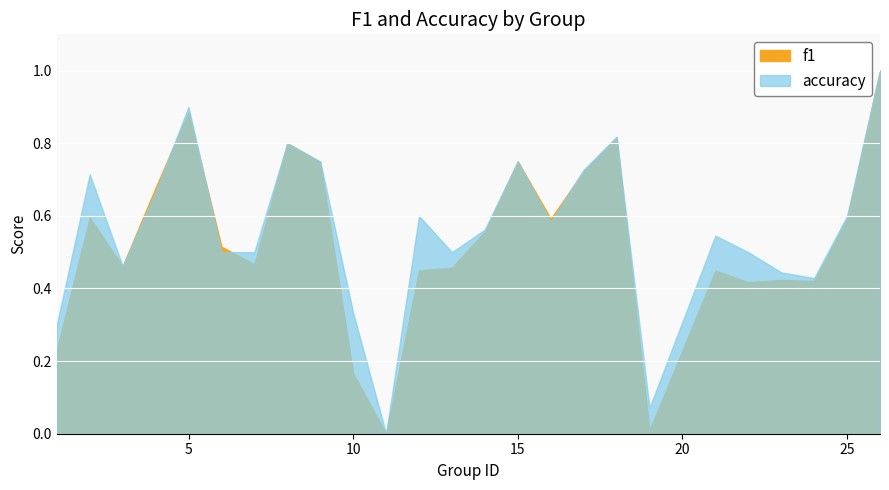

What is the value of the accuracy point at the 6th from the left?

0.5